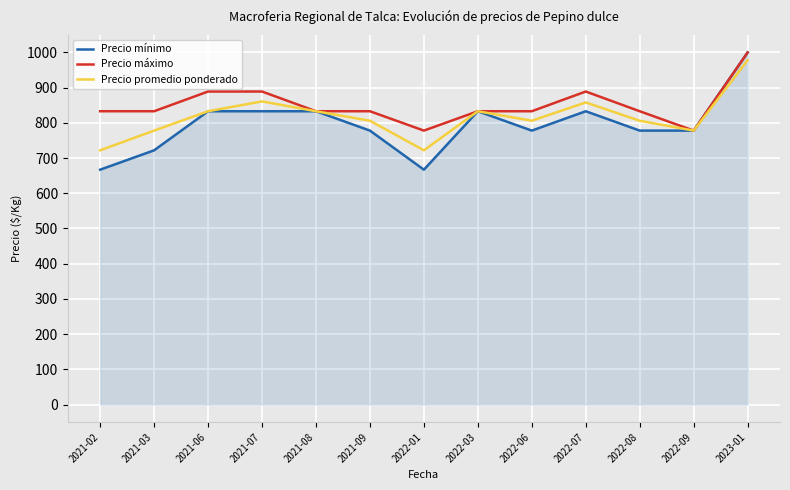

What is the lowest value of the Precio promedio ponderado series?

722